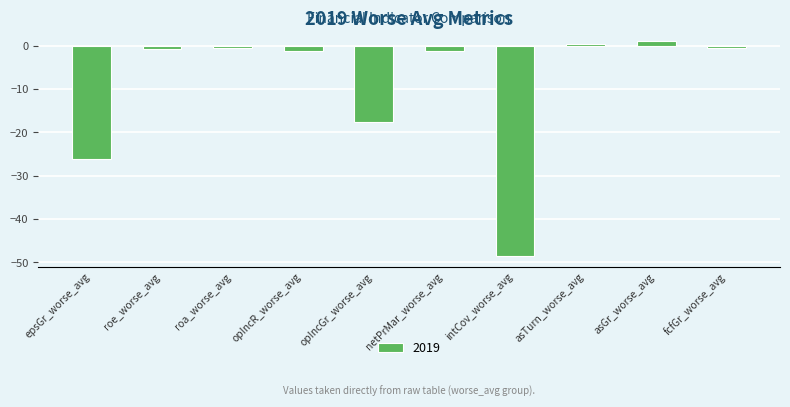

What is the greatest value displayed?

1.1